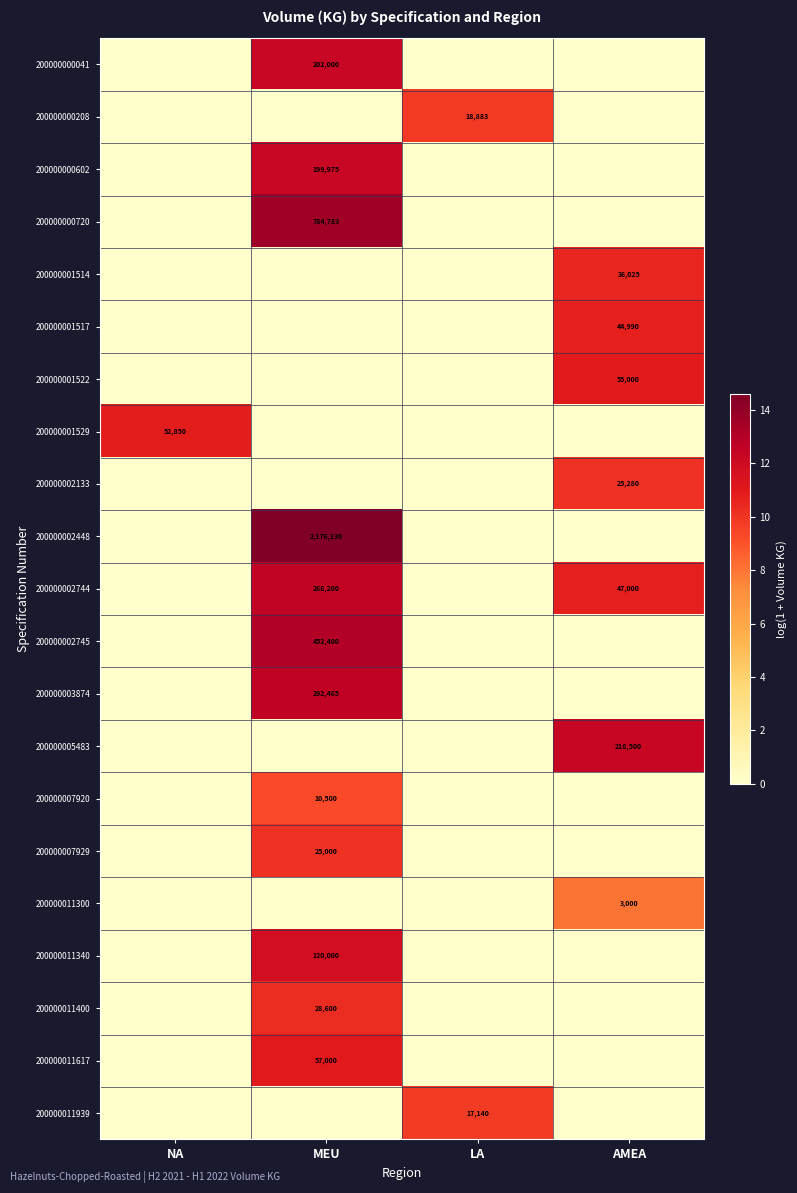

At which category does the chart reach its peak across all series?

MEU